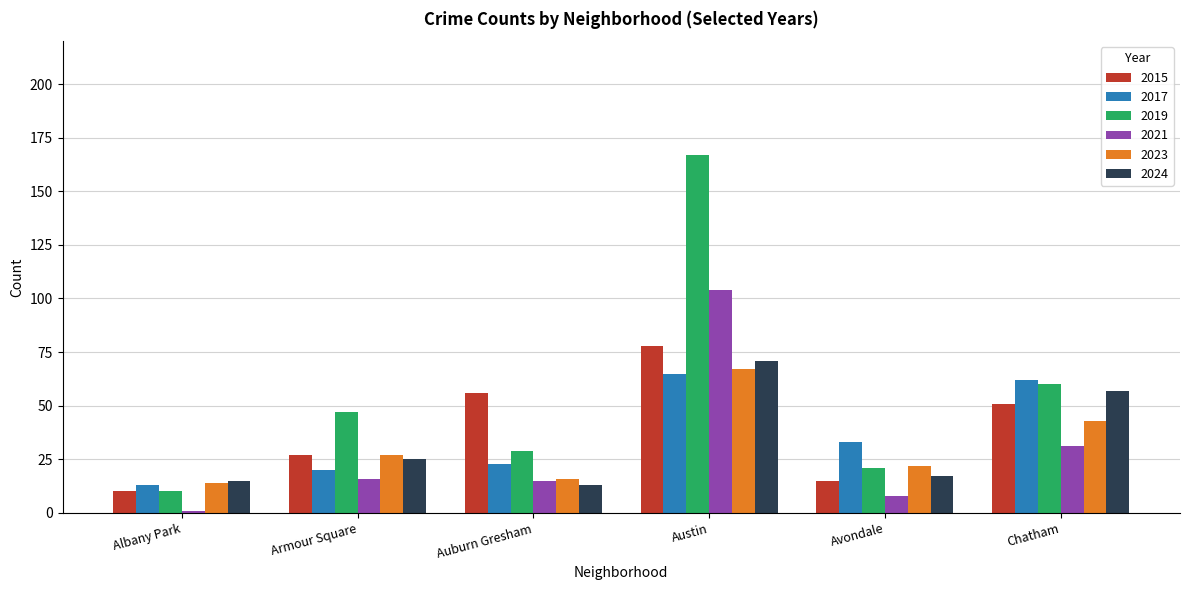

At which label does 2024 reach its peak?

Austin